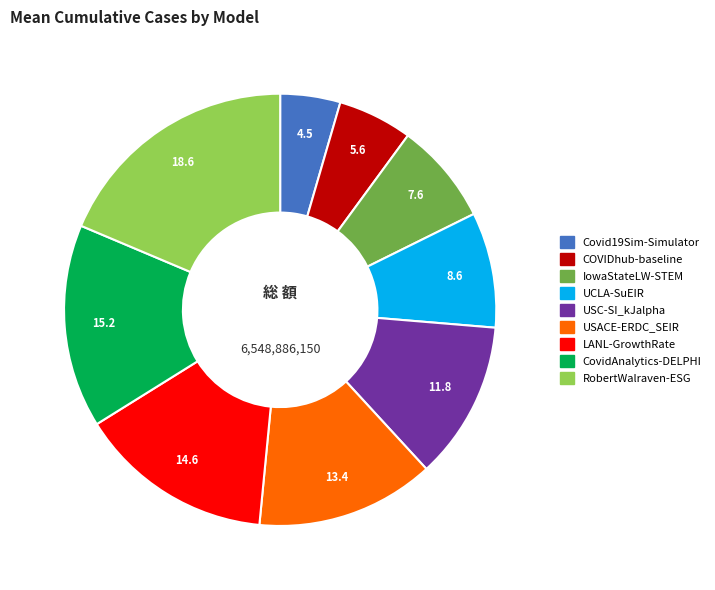

The USC-SI_kJalpha slice represents 1% of the pie. True or false?

False